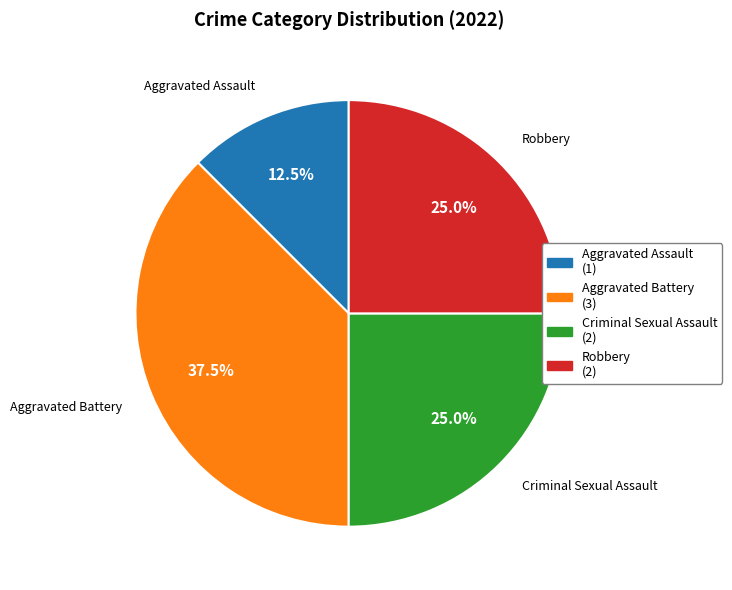

Does any single category account for the majority?

No